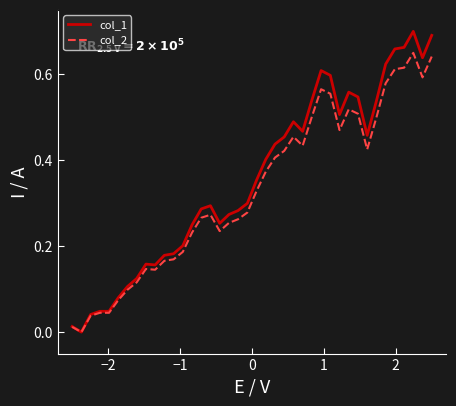

List the series in order of their peak value, highest first.

col_1, col_2